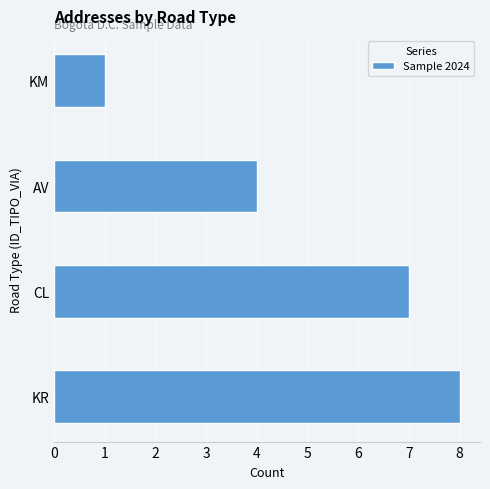

Reading top to bottom, transcribe all the data shown in this chart.

KM=1	AV=4	CL=7	KR=8